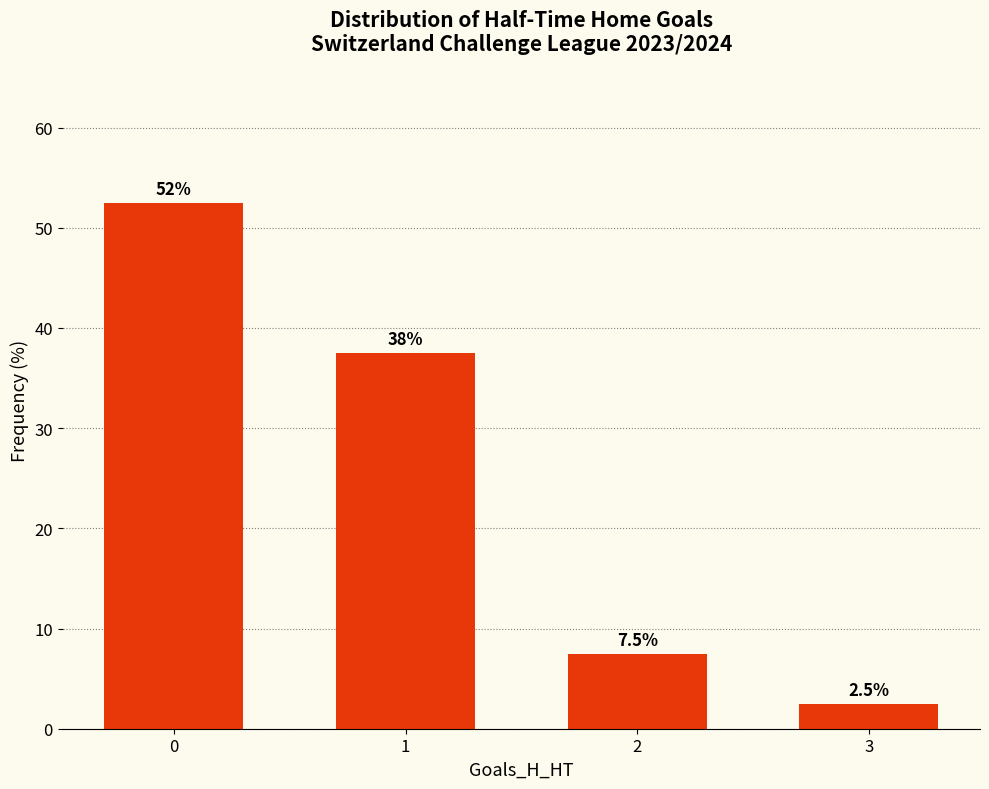

What is the value of the 4th bar from the left?

2.5